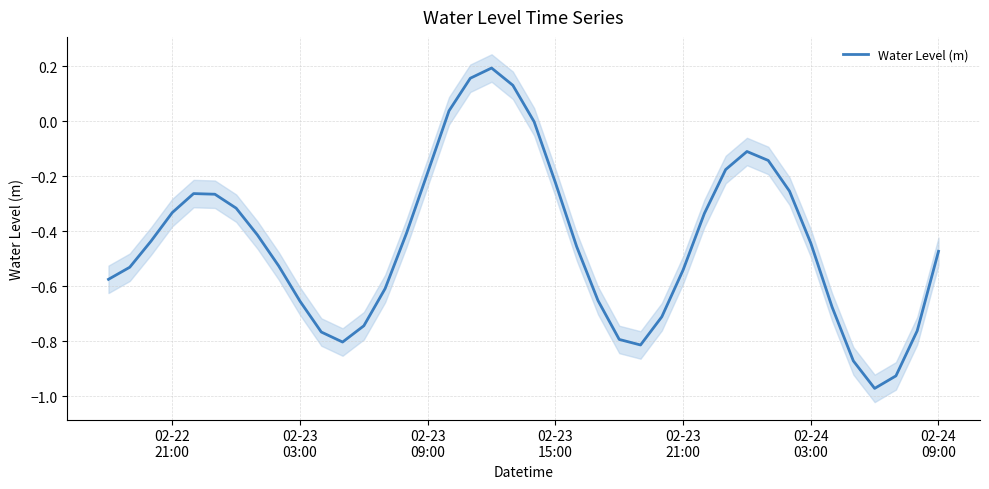

Reading right to left, what are all the values shown in this chart?

-0.5	-0.8	-0.9	-1.0	-0.9	-0.7	-0.4	-0.3	-0.1	-0.1	-0.2	-0.3	-0.5	-0.7	-0.8	-0.8	-0.7	-0.5	-0.2	-0.0	0.1	0.2	0.2	0.0	-0.2	-0.4	-0.6	-0.7	-0.8	-0.8	-0.7	-0.5	-0.4	-0.3	-0.3	-0.3	-0.3	-0.4	-0.5	-0.6